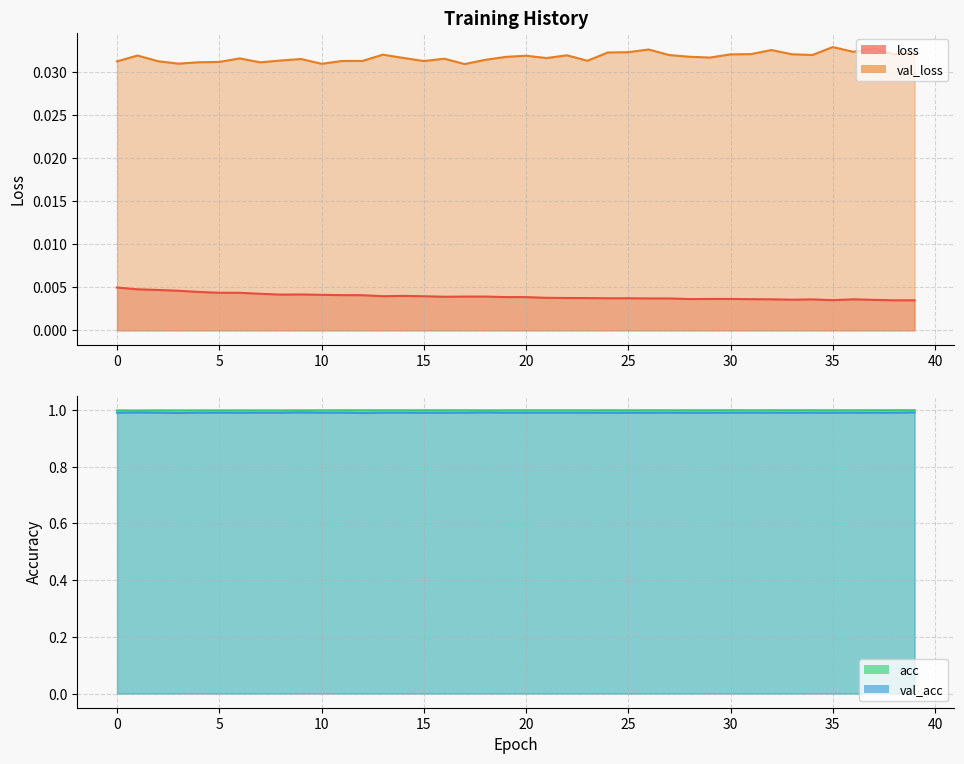

True or false: val_acc and val_loss cross at least once.

False